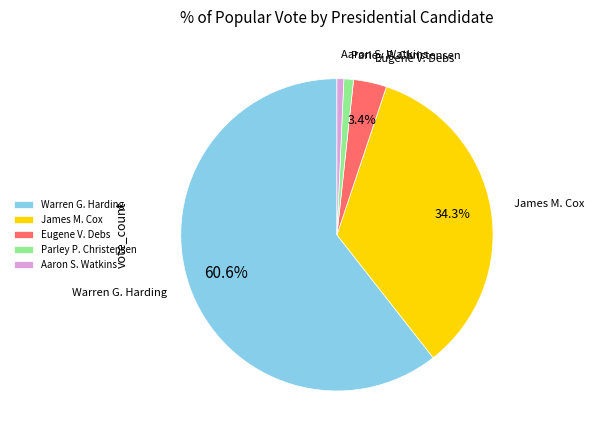

Which category has the biggest portion of the pie?

Warren G. Harding